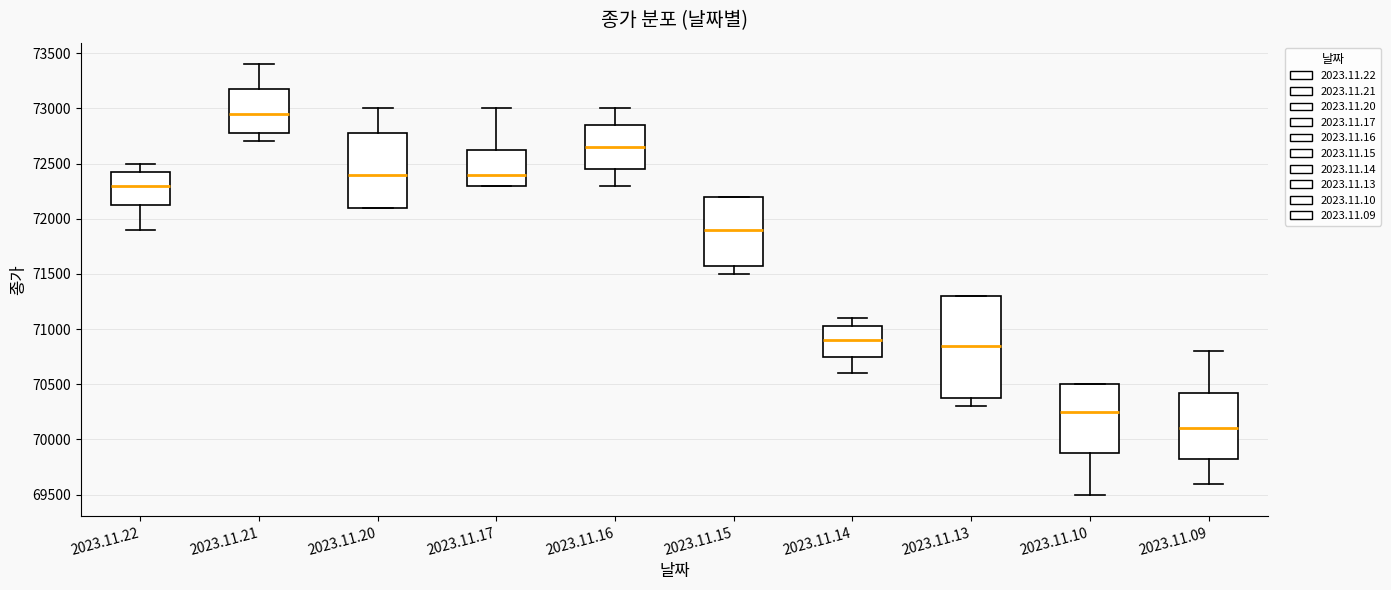

Which box is the tallest, from its lower edge to its upper edge?

2023.11.13